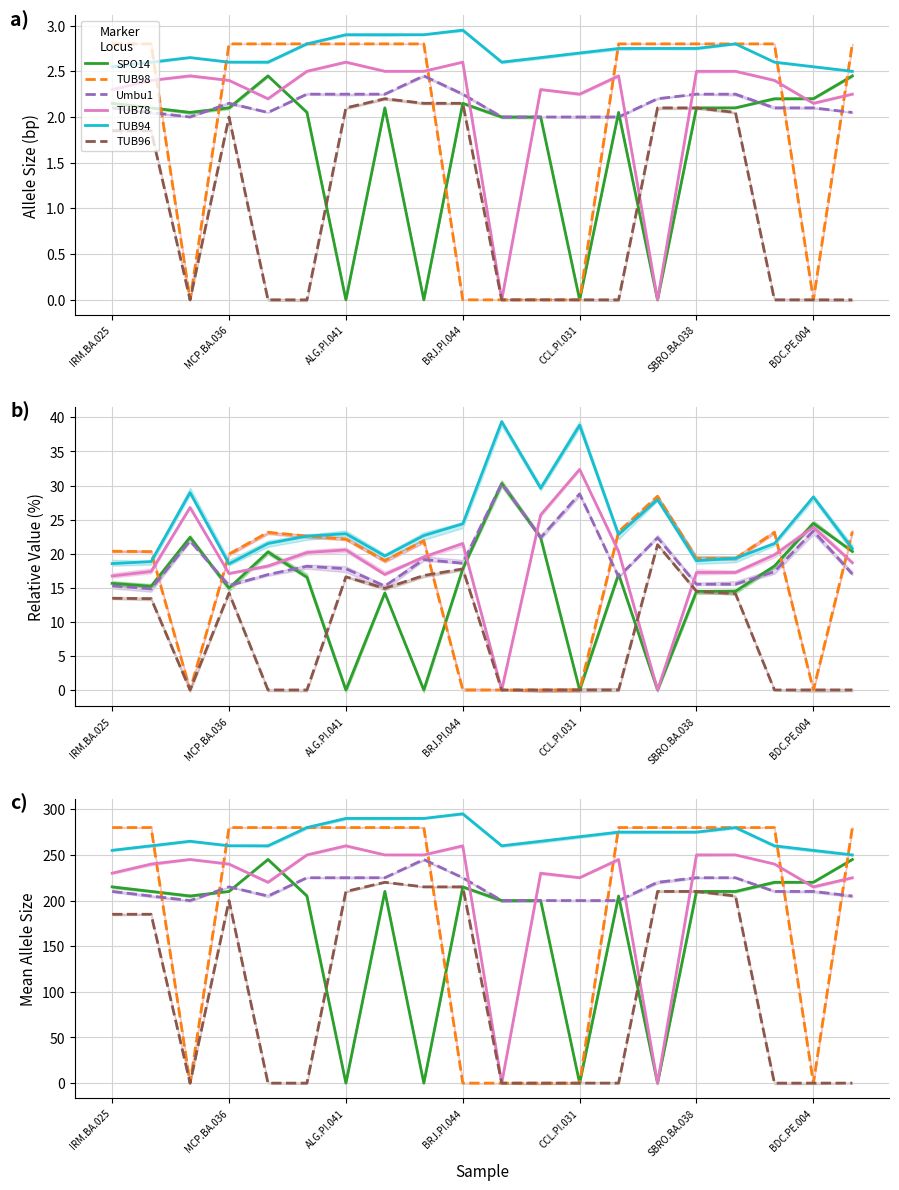

Between which two adjacent categories do TUB98 and TUB96 first intersect?

8 and 9